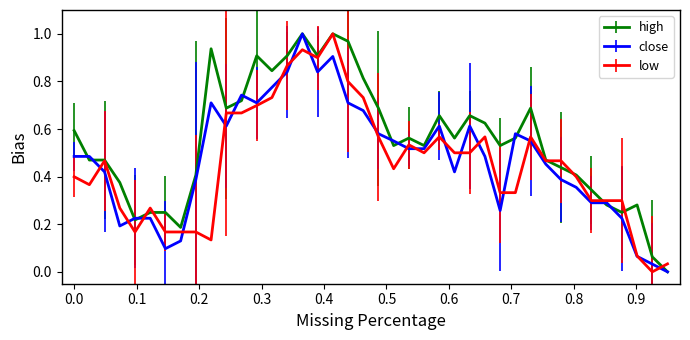

Which series has the largest total across all categories?

high